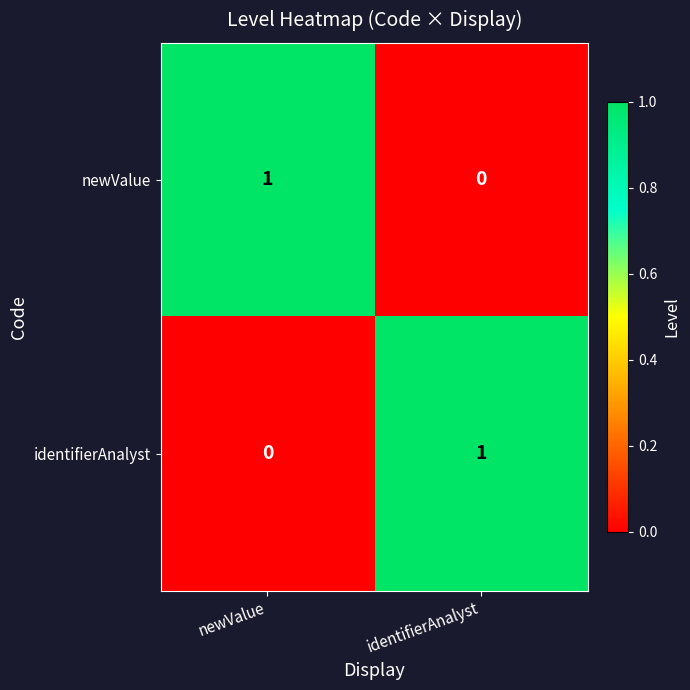

Count the number of categories in the chart.

2